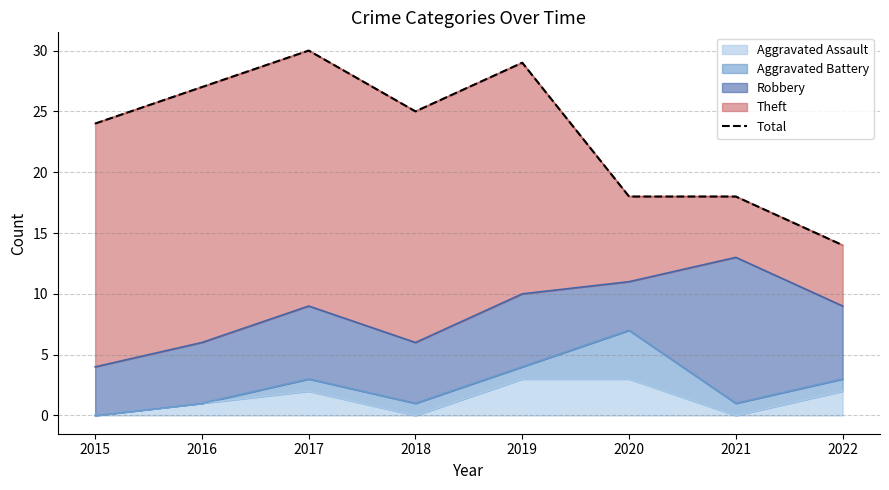

Which has a higher value, 2015 or 2018?

2018